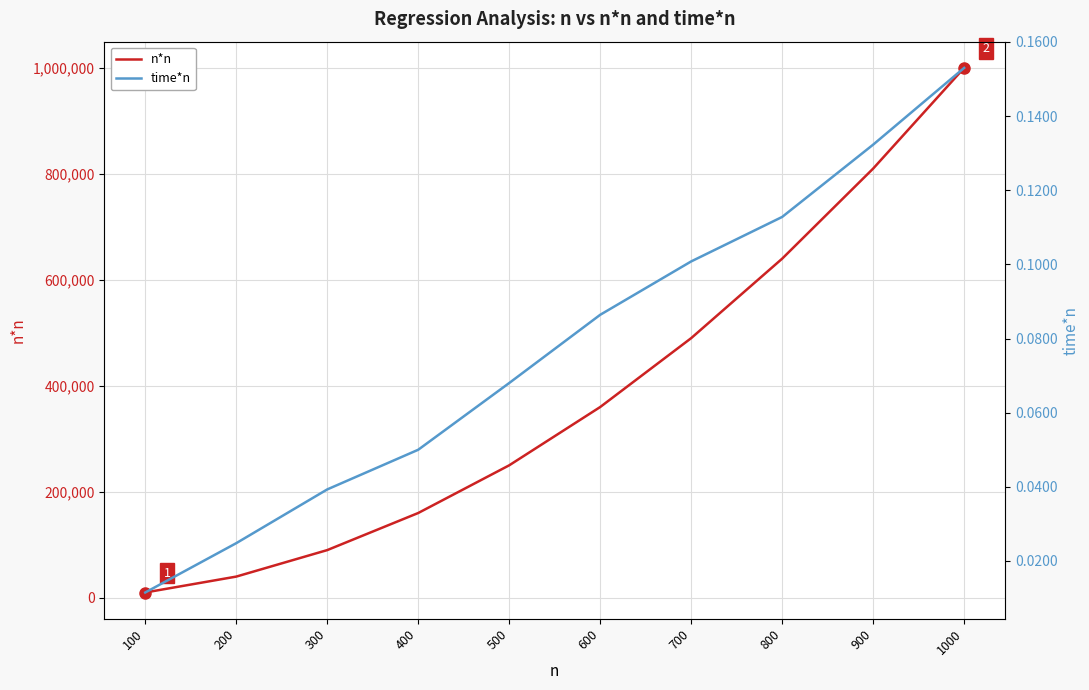

Rank the categories by time*n value from lowest to highest.

100, 200, 300, 400, 500, 600, 700, 800, 900, 1000